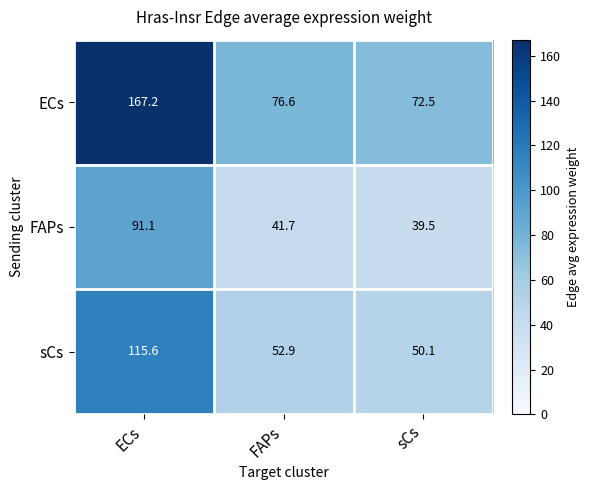

Where does the ECs series first go above 76?

ECs